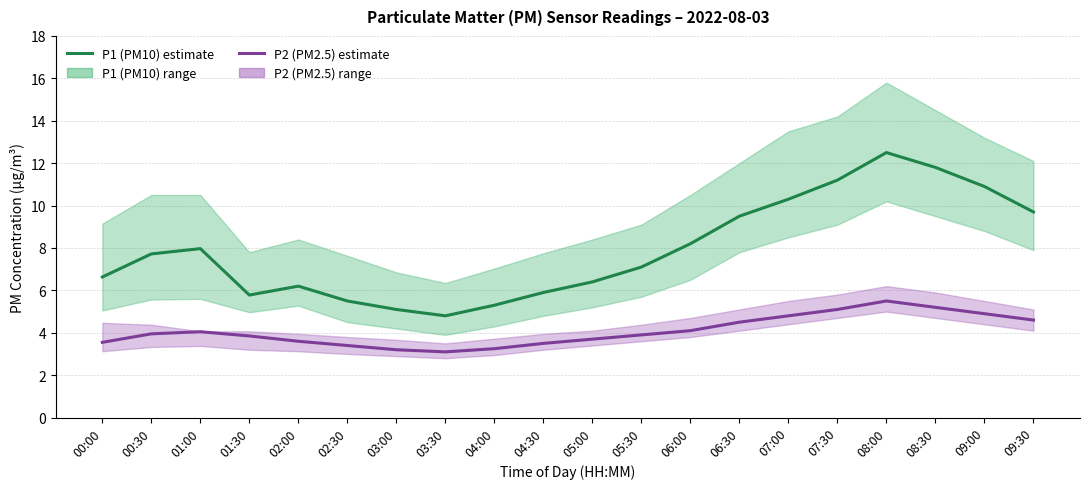

True or false: P2 (PM2.5) estimate has a value of 4.9 at 09:00.

True